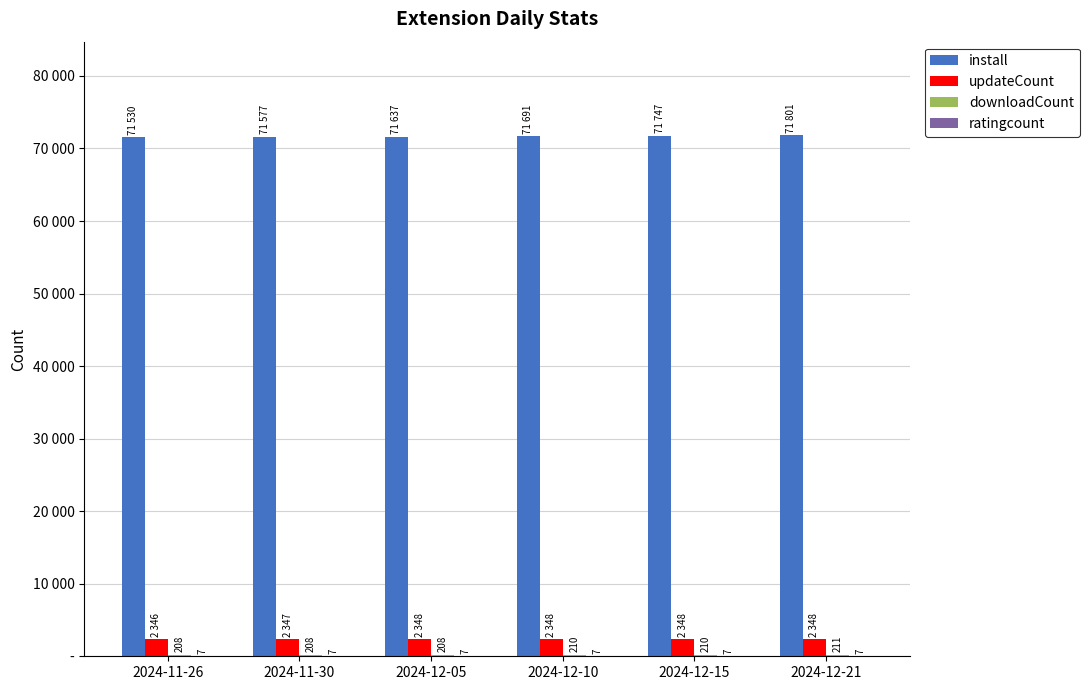

Does the chart contain stacked bars?

No